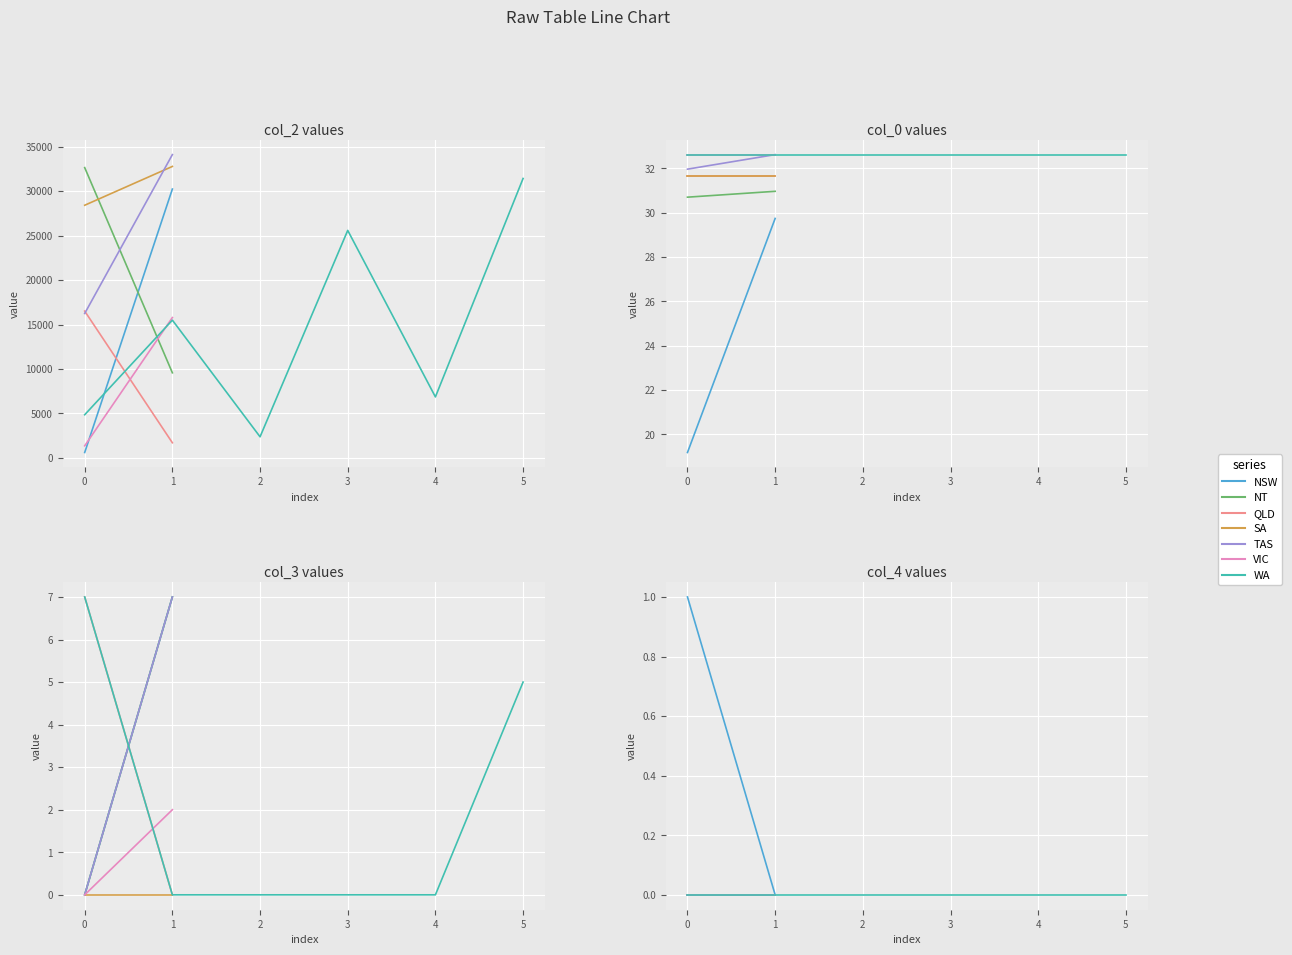

What is the average value of the col_3 series?

2.3